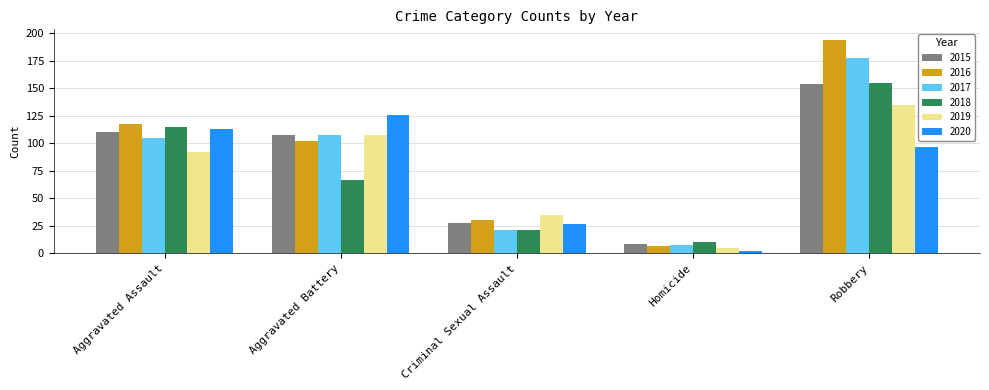

List the labels in order of 2019 value, smallest first.

Homicide, Criminal Sexual Assault, Aggravated Assault, Aggravated Battery, Robbery